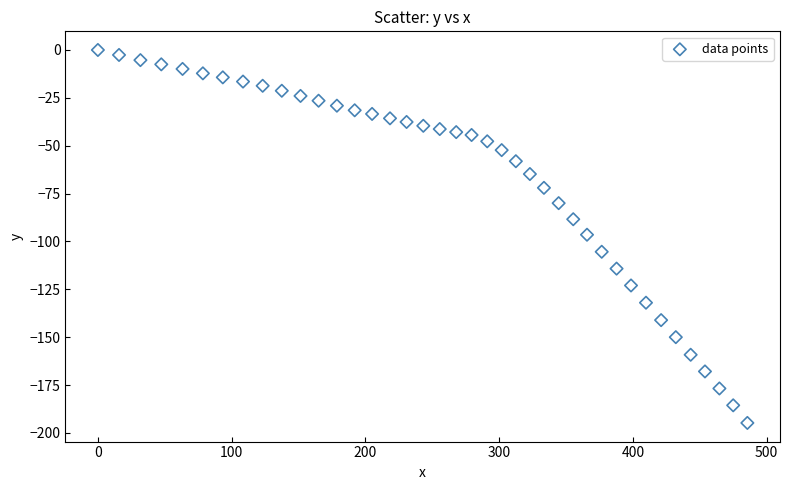

What is the range of Y values (max minus min)?

194.8